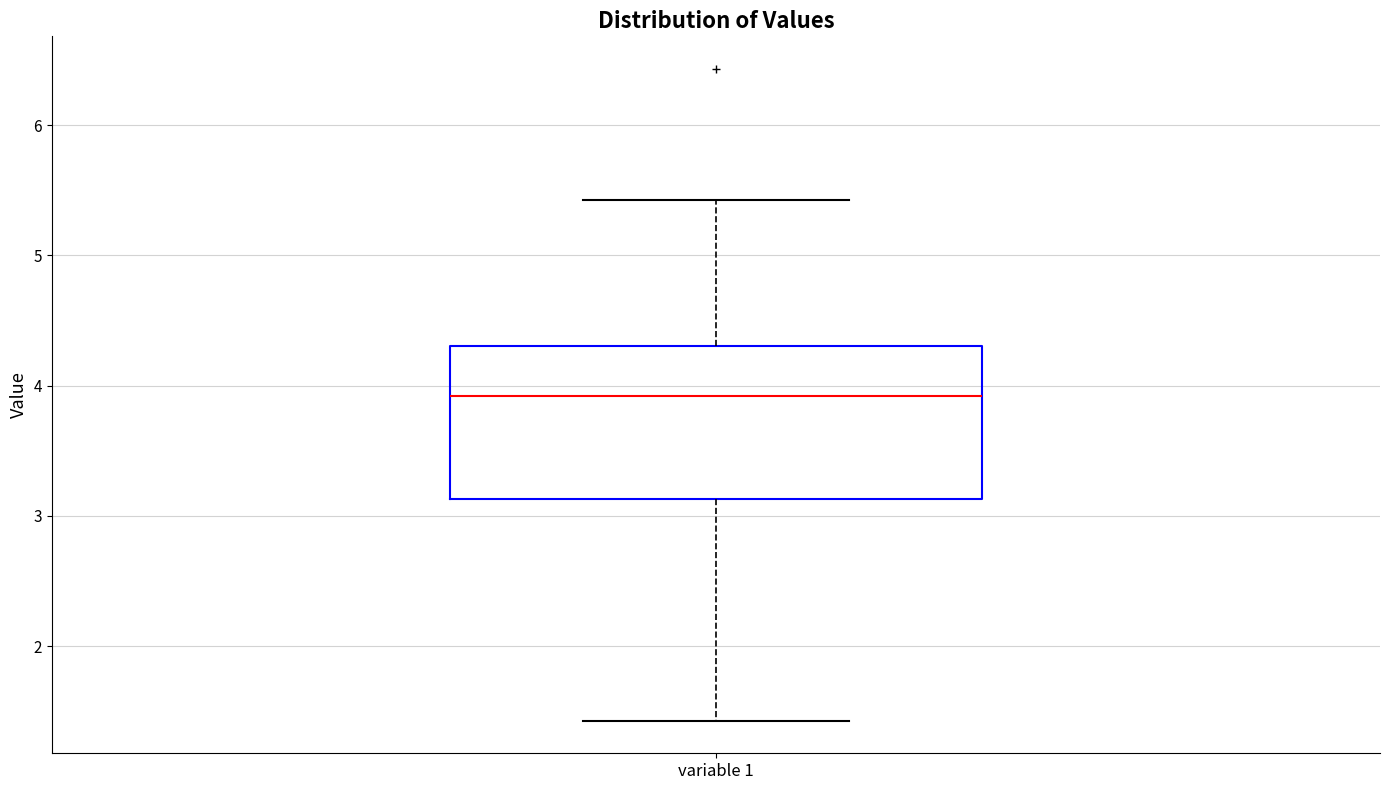

Transcribe this box plot: give where the median line is, the range the box spans, and where the two whiskers end, as read against the y-axis. The values are not printed on the chart, so give them approximately, as read against the axis.

median 3.9, box 3.1 to 4.3, whiskers 1.4 to 5.4